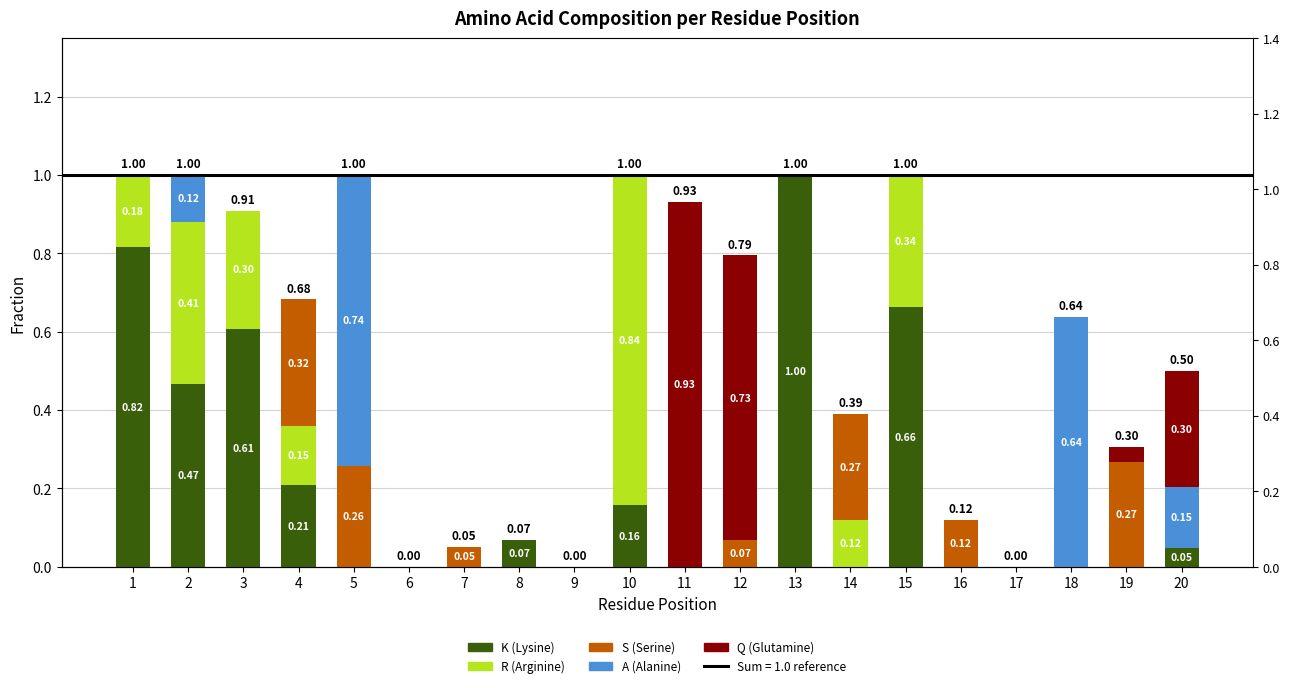

What is the difference between the second highest and second lowest values in the Q (Glutamine) series?

0.7